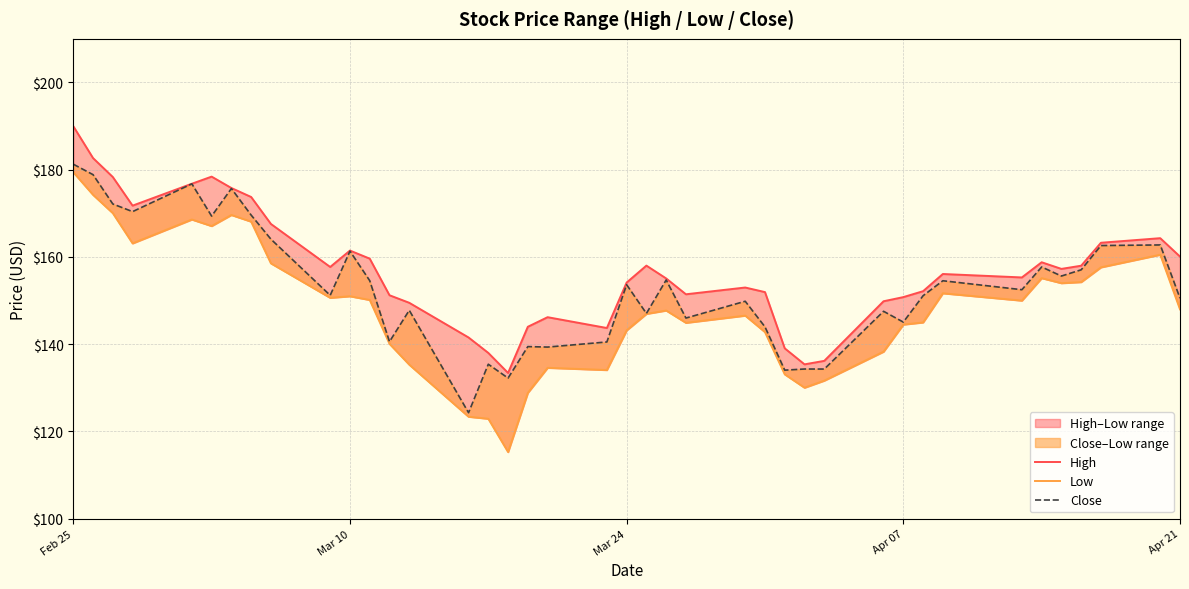

What is the minimum value for High?

133.4